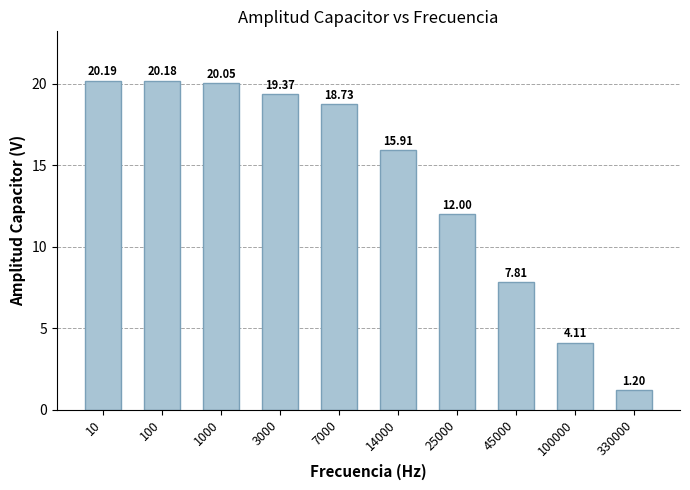

Which label corresponds to the smallest value in the chart?

330000